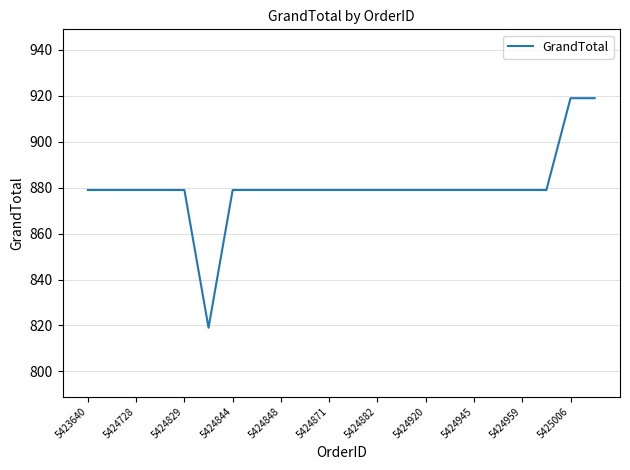

What is the smallest value displayed?

819